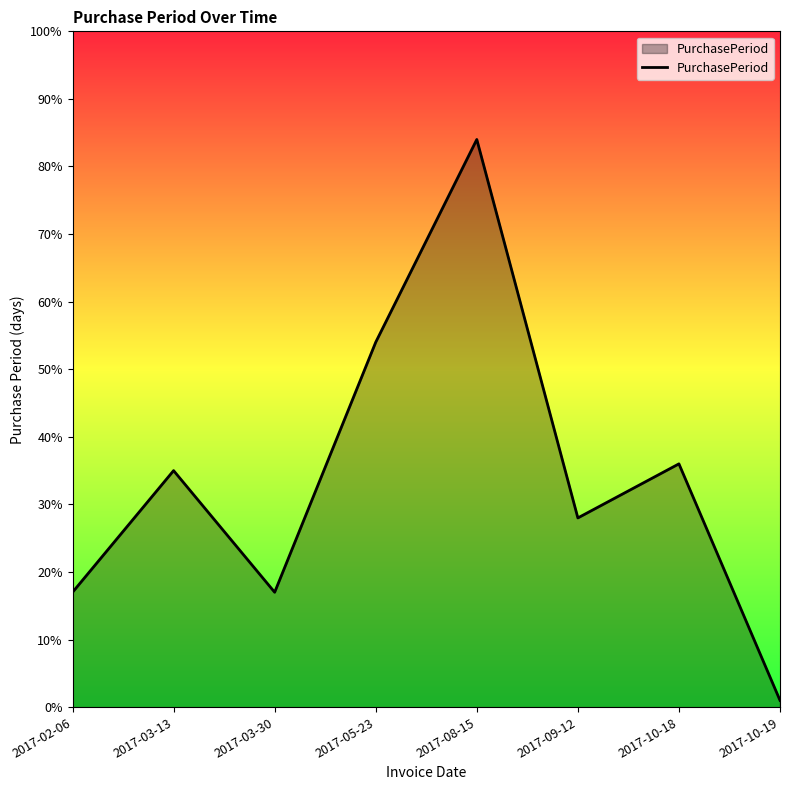

What is the greatest value displayed?

84